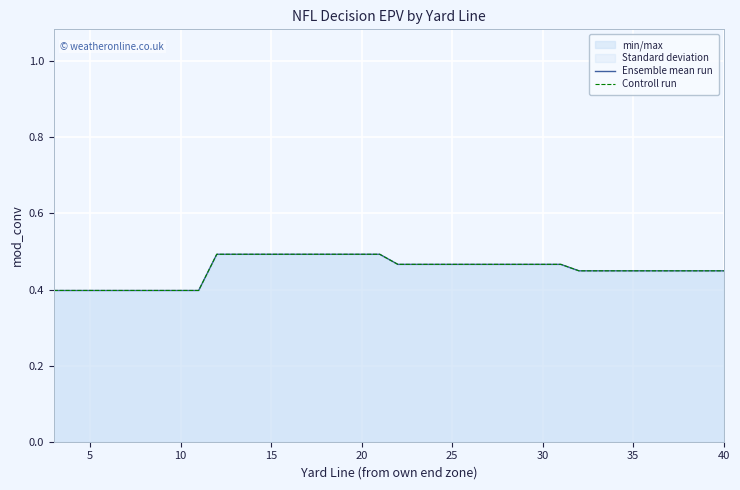

How many lines are shown in the chart?

2